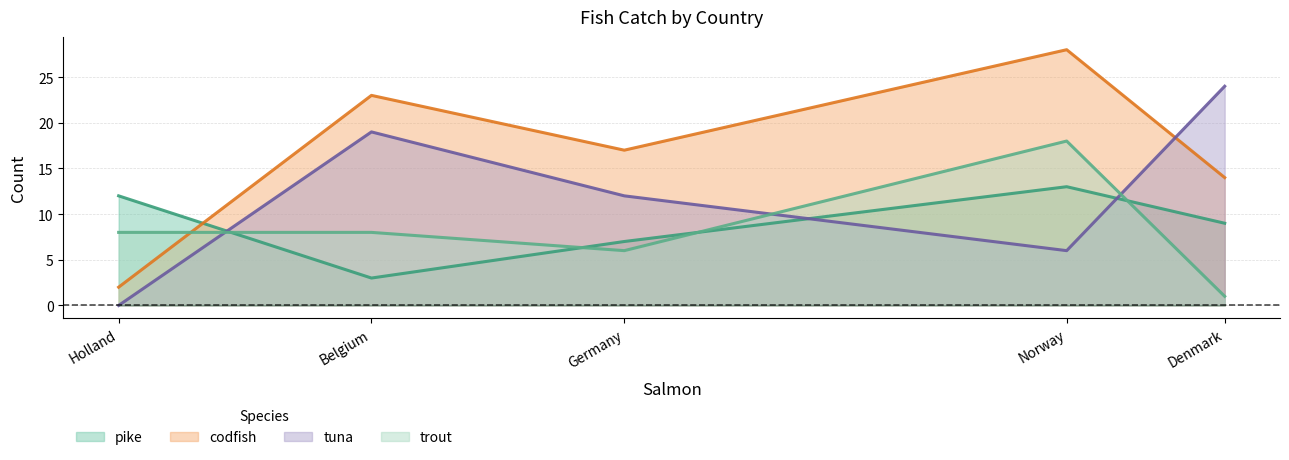

Does the chart have visible grid lines?

Yes